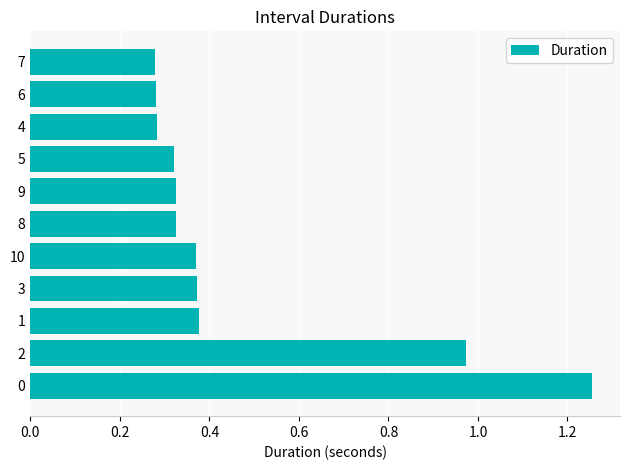

Is it true that the value at 6 is 0.4?

False